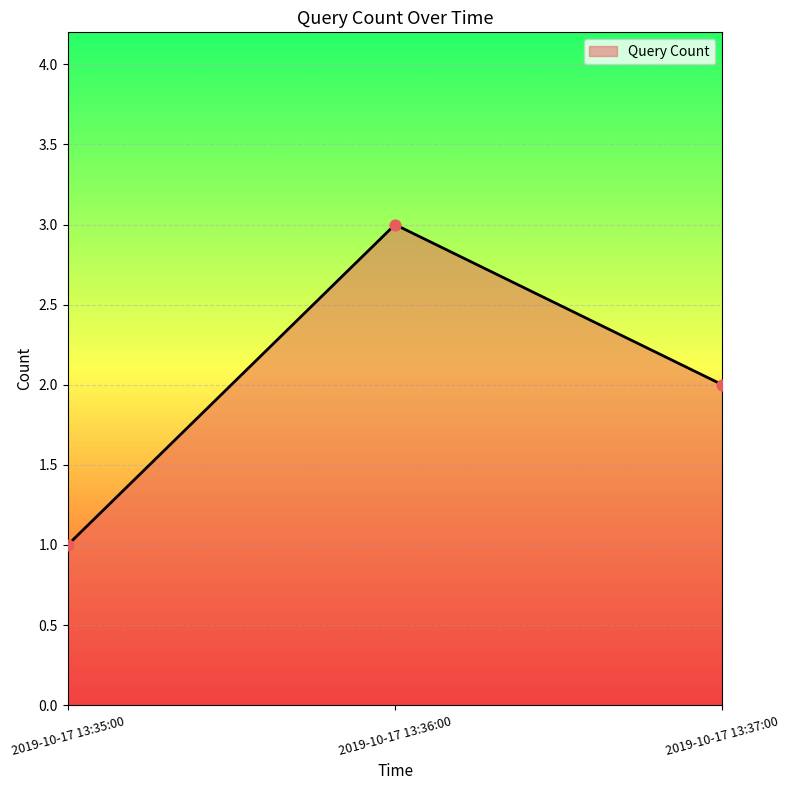

Which has a higher value, 2019-10-17 13:35:00 or 2019-10-17 13:37:00?

2019-10-17 13:37:00